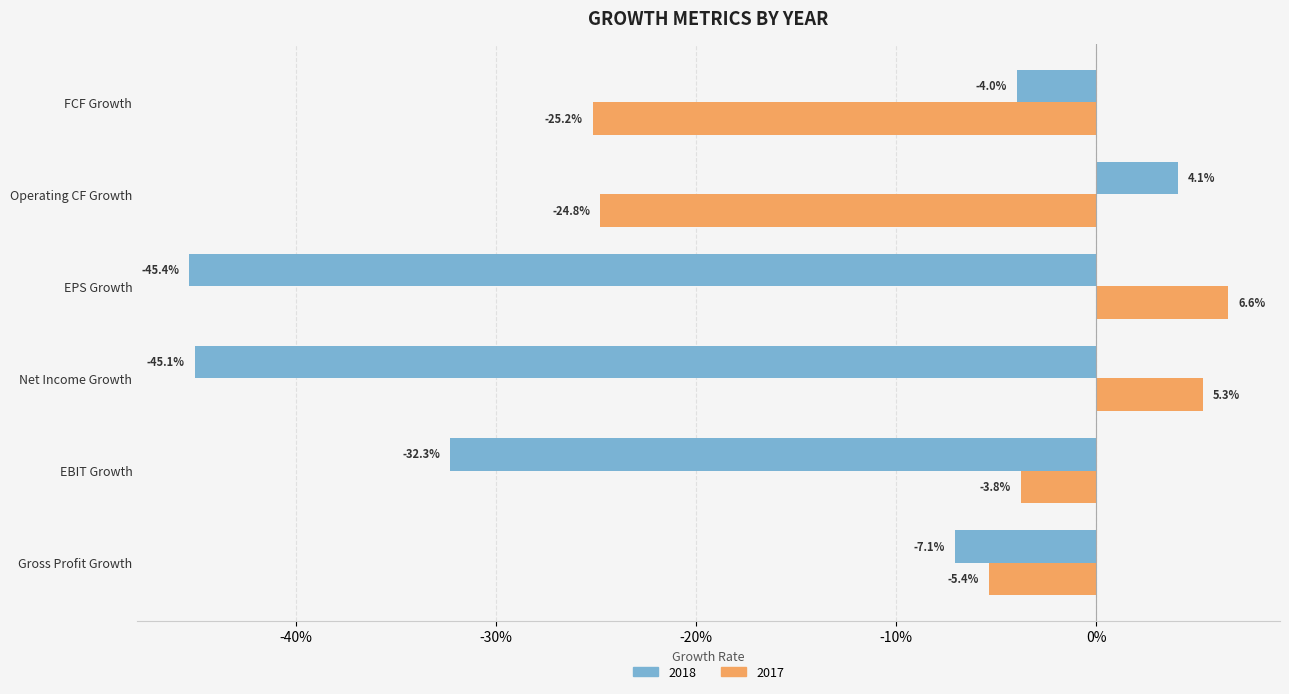

What are all the series names shown in the legend?

2018, 2017